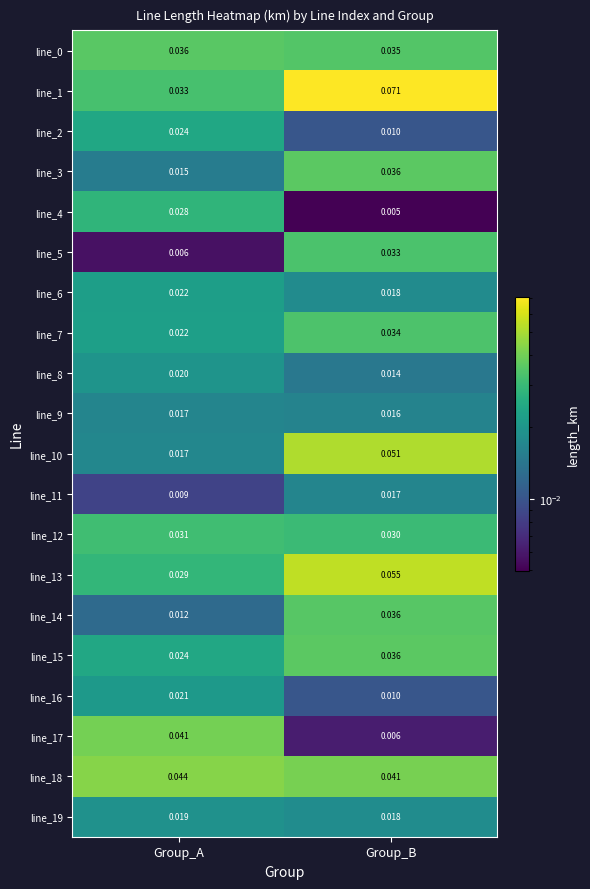

What is the total value across all series at Group_A?

0.5